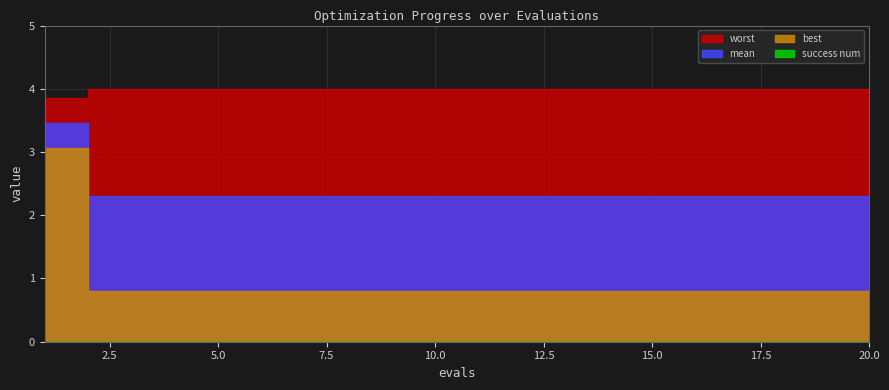

True or false: best and worst intersect in this chart.

False